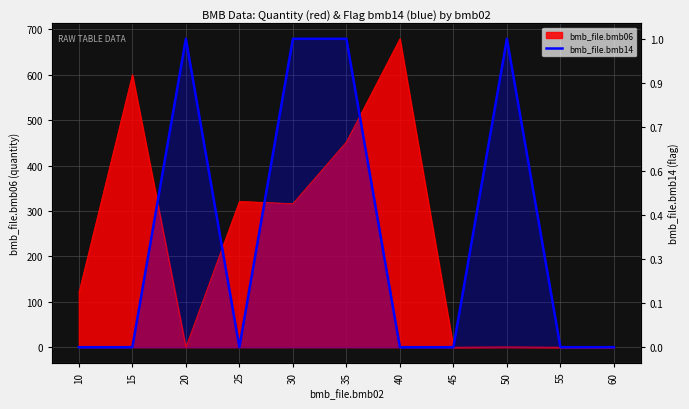

How many points are higher than both their immediate neighbors (excluding endpoints)?

2